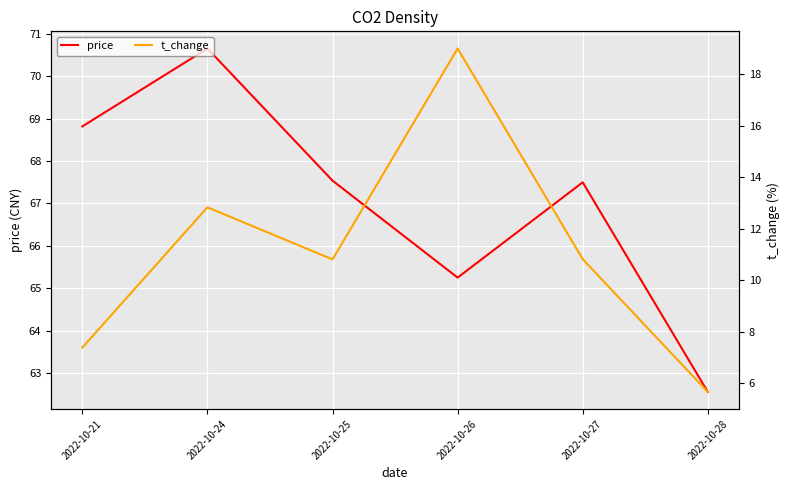

At which category is the sum across all series the highest?

2022-10-26